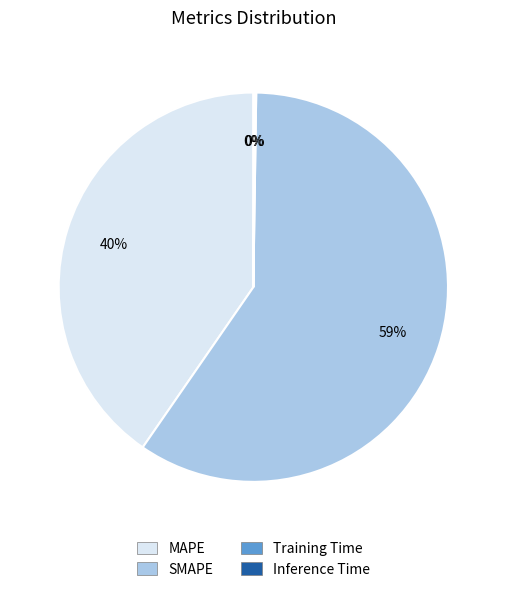

What is the ratio of the value at SMAPE to the value at MAPE?

1.5